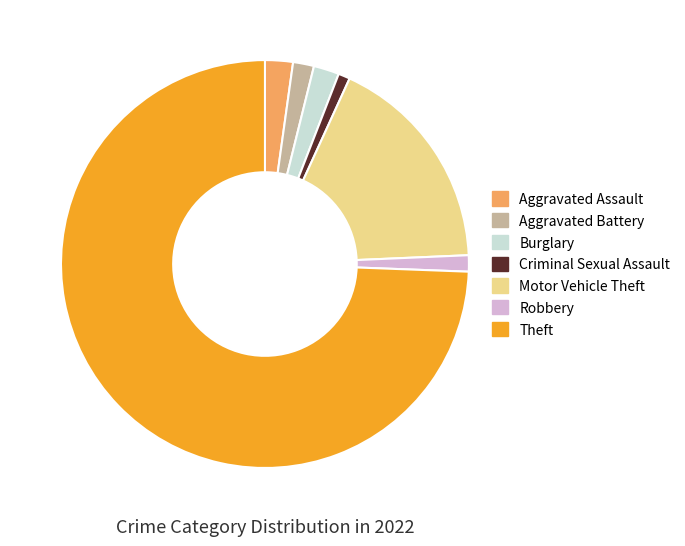

Which has a higher value, Motor Vehicle Theft or Criminal Sexual Assault?

Motor Vehicle Theft